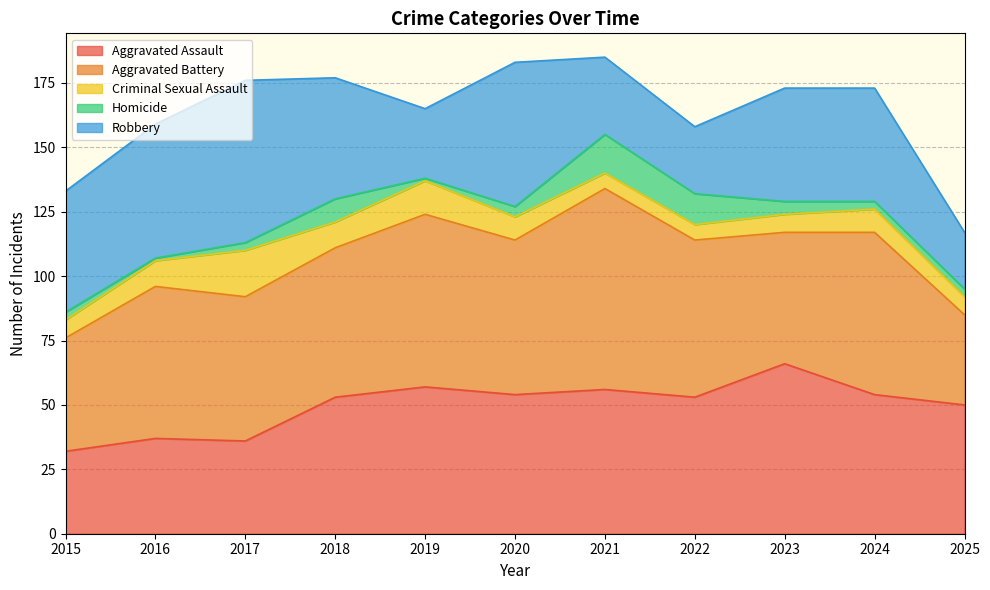

What are all the series names shown in the legend?

Aggravated Assault, Aggravated Battery, Criminal Sexual Assault, Homicide, Robbery